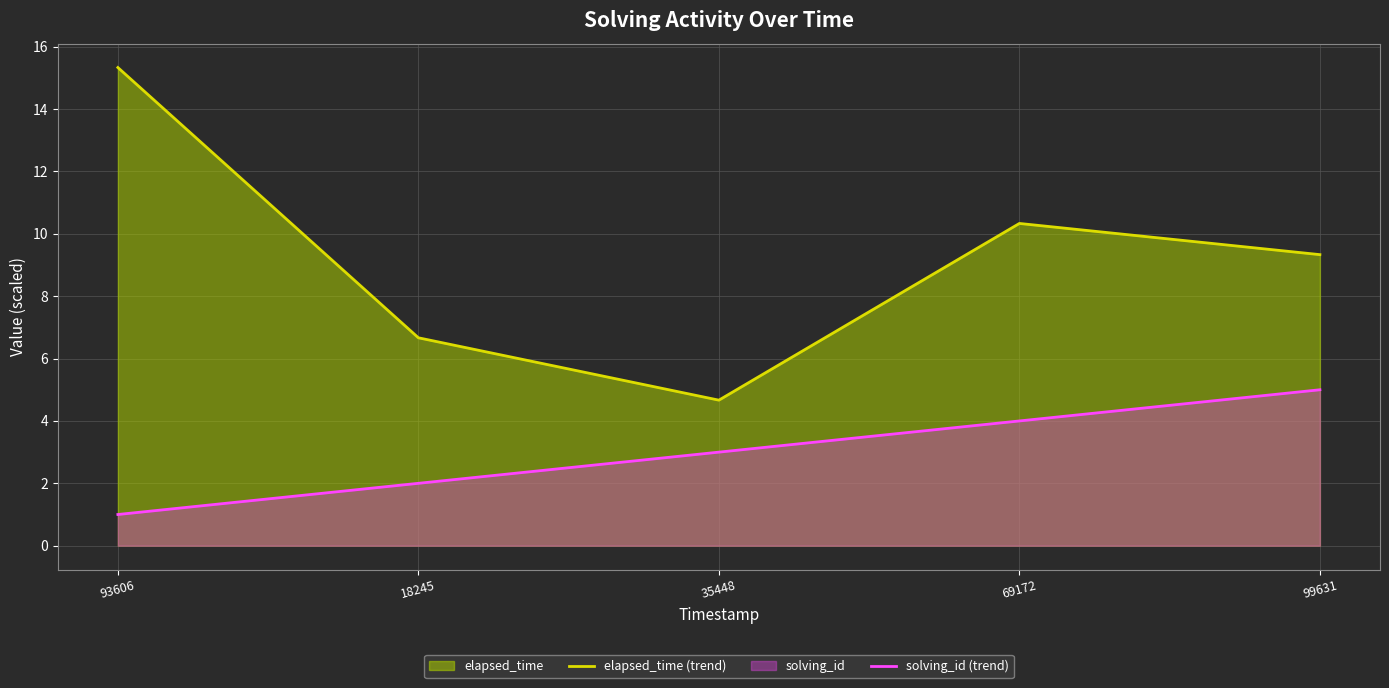

Rank the series by their maximum value, from highest to lowest.

elapsed_time (trend), solving_id (trend)